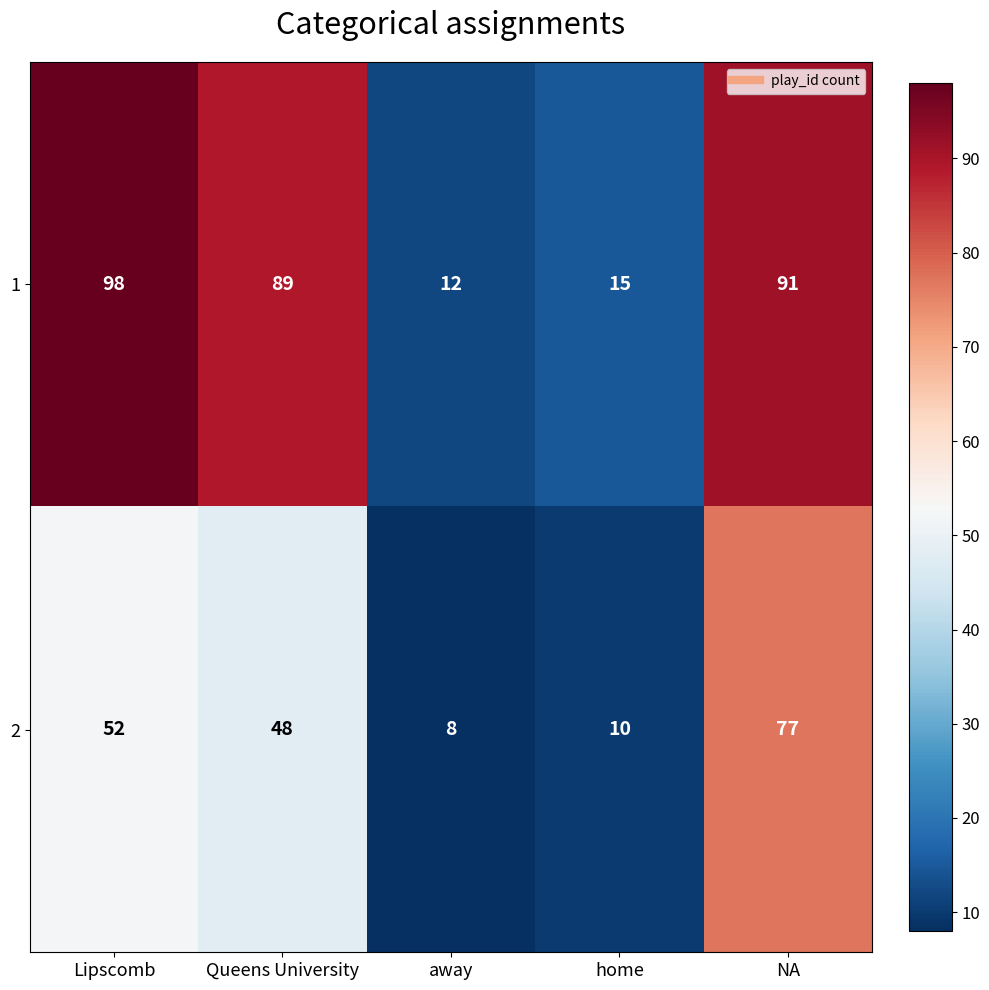

Reading left to right, what are all the values shown in this chart?

1: Lipscomb=98	Queens University=89	away=12	home=15	NA=91
2: Lipscomb=52	Queens University=48	away=8	home=10	NA=77